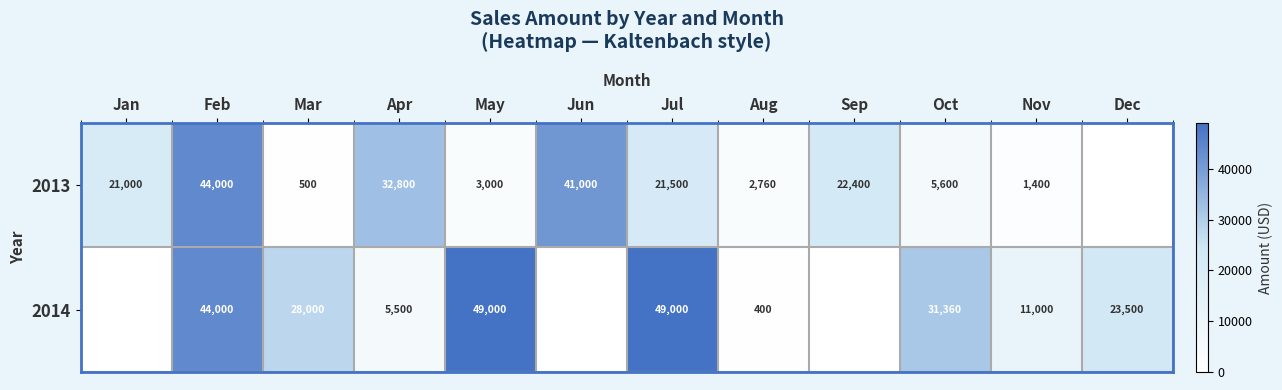

Is it true that 2013 equals 1400 at Nov?

True